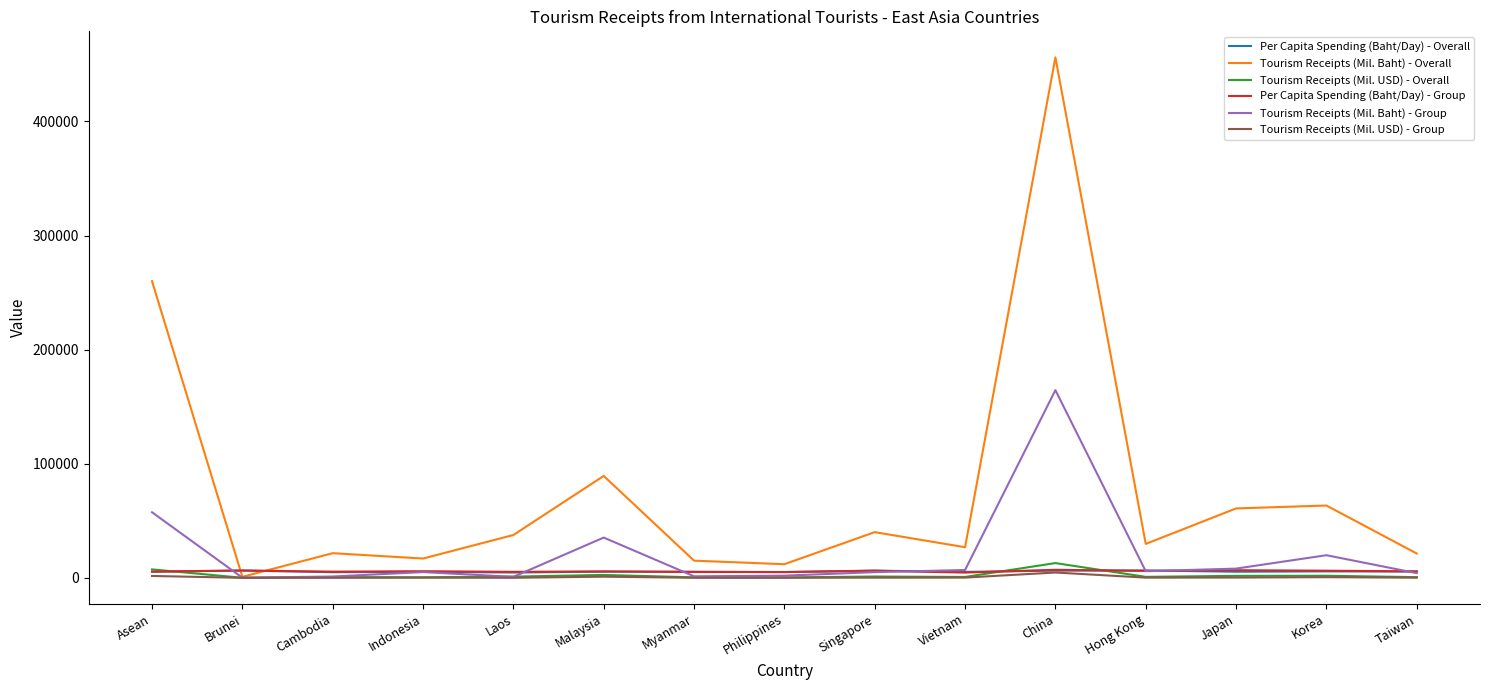

Which series has the widest spread of values?

Tourism Receipts (Mil. Baht) - Overall